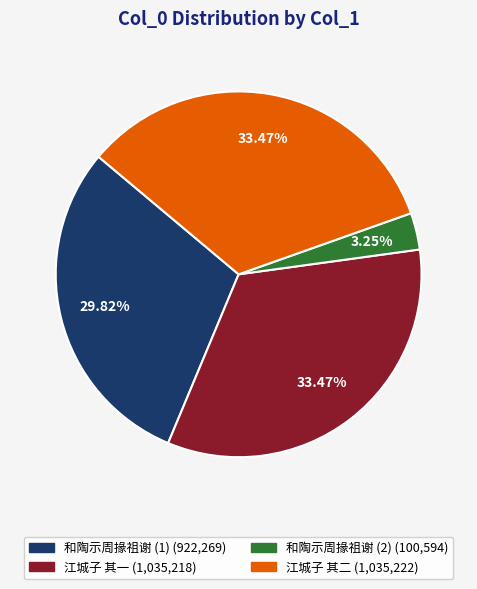

Count the number of slices in the pie.

4